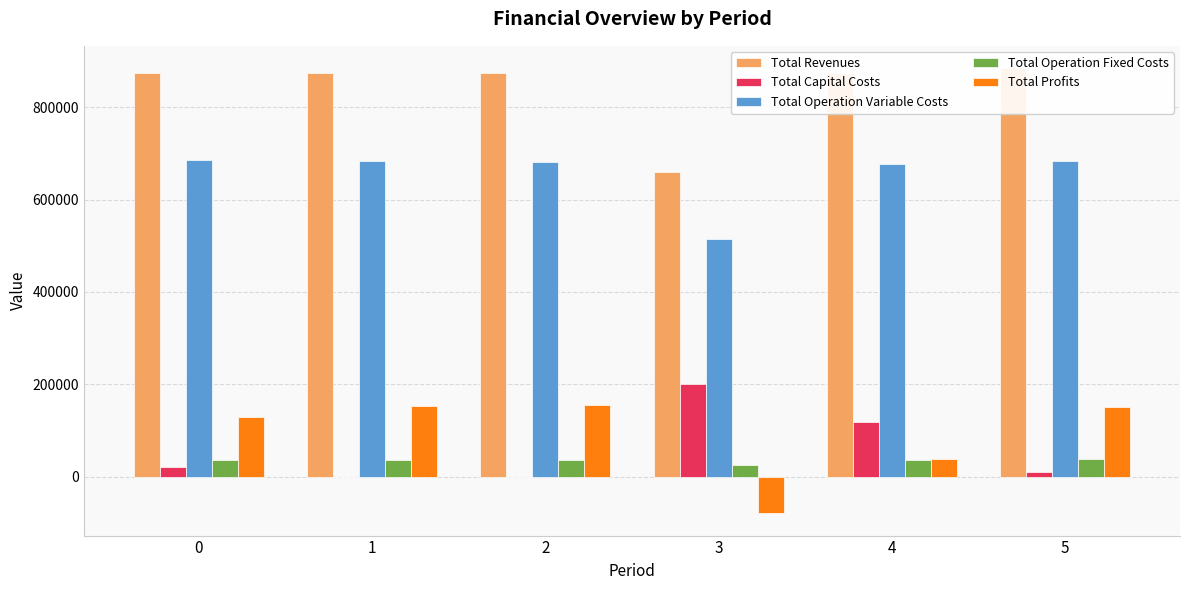

How many distinct data groups are displayed?

5